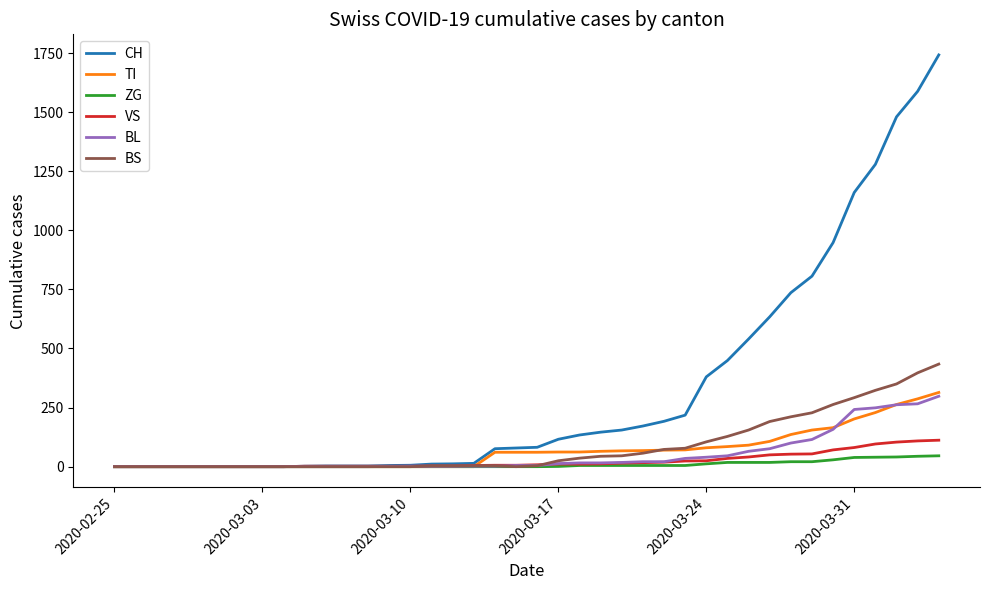

Which series has the largest total across all categories?

CH